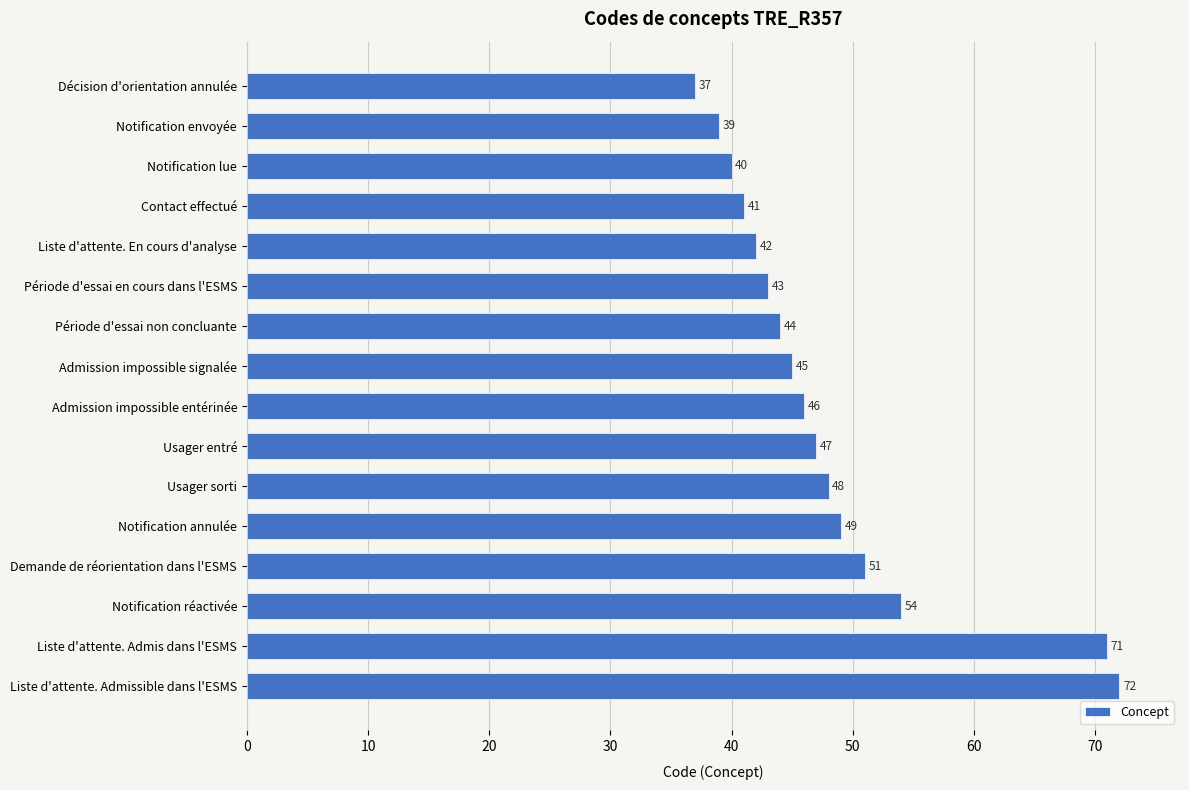

What is the label of the 9th bar from the bottom?

Admission impossible signalée